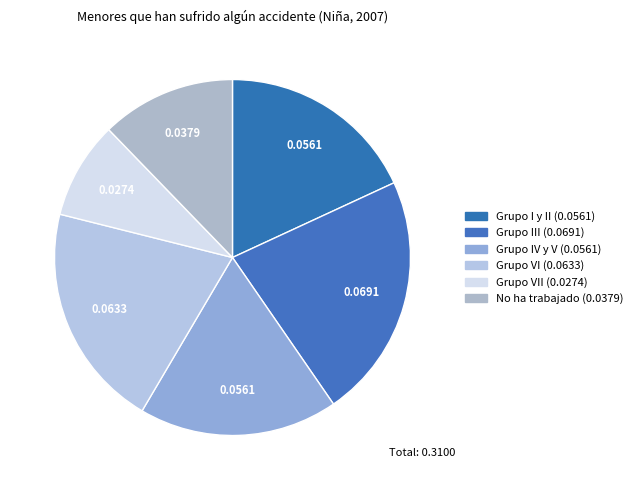

How many slices are in this pie chart?

6